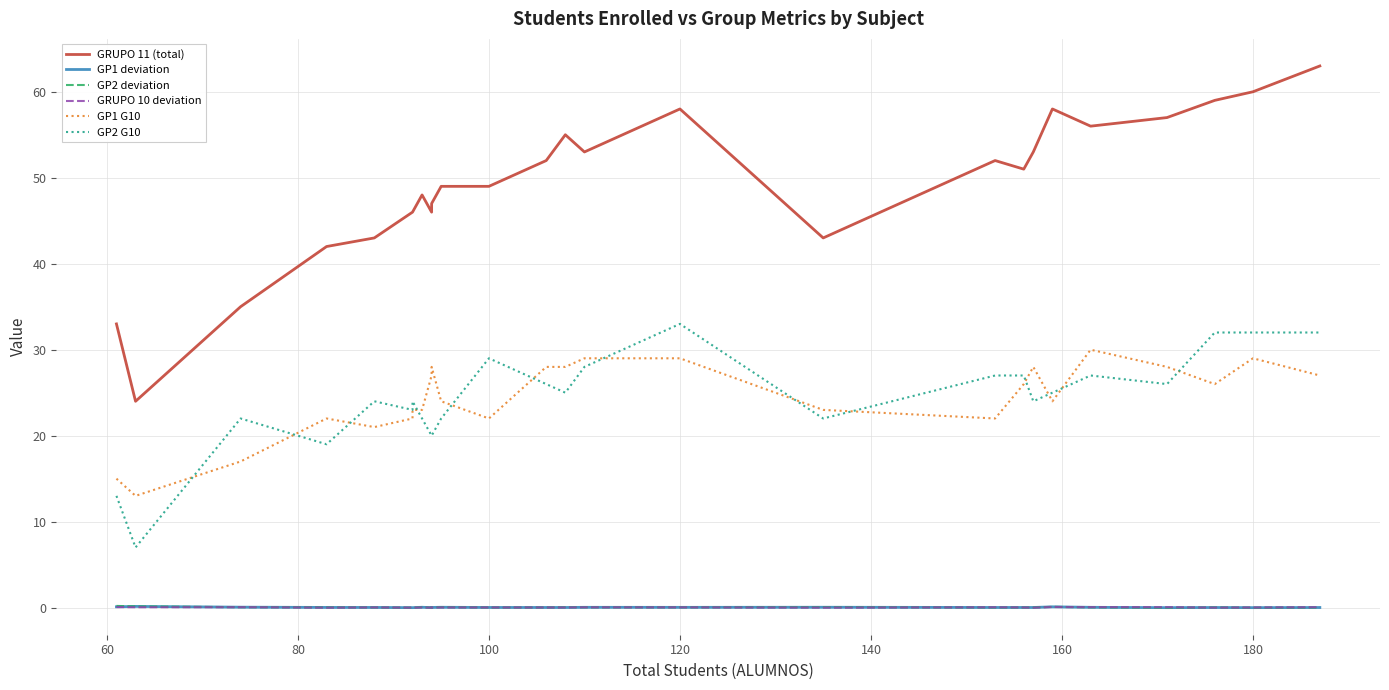

Which series has the largest total across all categories?

GRUPO 11 (total)